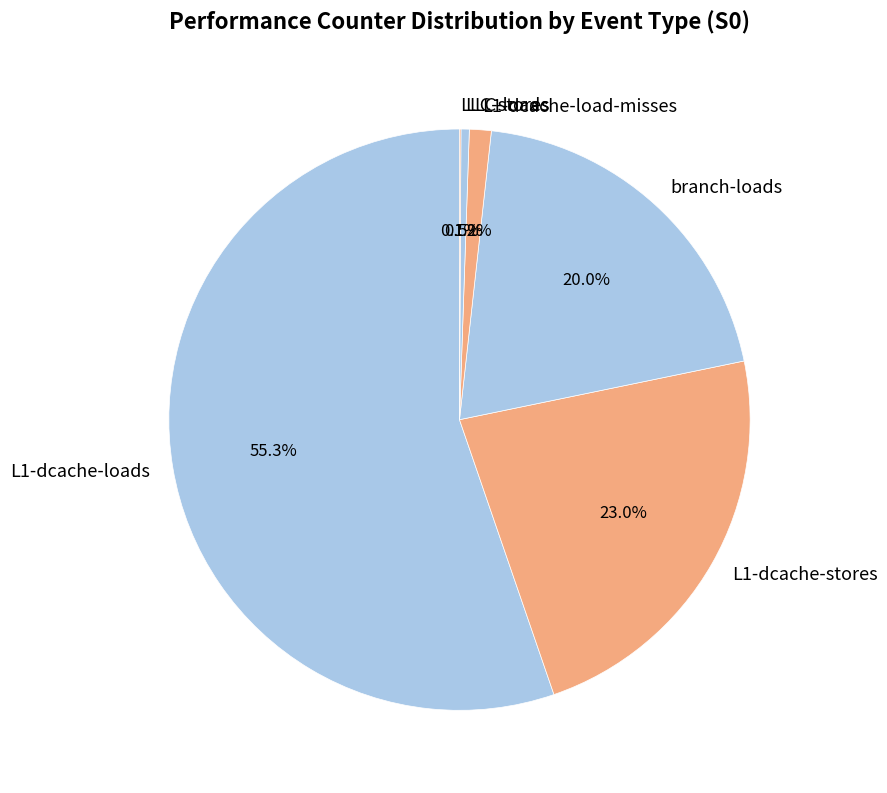

To the nearest percent, what portion does branch-loads represent?

20%